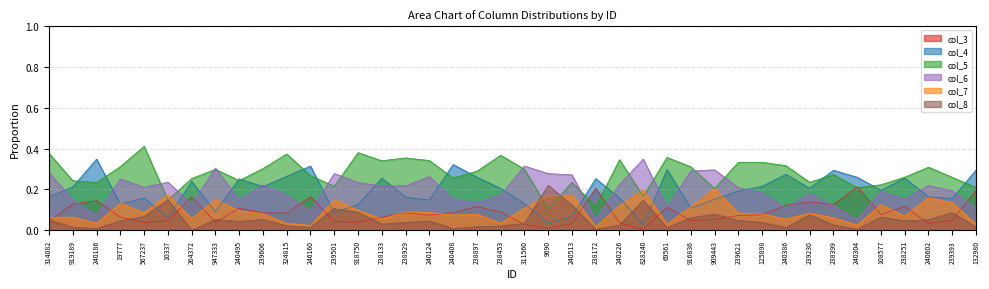

Reading left to right, transcribe all the data shown in this chart.

col_3: 0.0	0.1	0.1	0.1	0.0	0.0	0.2	0.0	0.1	0.1	0.1	0.2	0.0	0.0	0.1	0.1	0.1	0.1	0.1	0.1	0.0	0.0	0.0	0.2	0.0	0.0	0.1	0.0	0.1	0.1	0.1	0.1	0.1	0.1	0.2	0.1	0.1	0.0	0.0	0.2
col_4: 0.2	0.2	0.3	0.1	0.2	0.1	0.2	0.1	0.3	0.2	0.3	0.3	0.1	0.1	0.3	0.2	0.1	0.3	0.3	0.2	0.1	0.0	0.1	0.3	0.2	0.0	0.3	0.1	0.2	0.2	0.2	0.3	0.2	0.3	0.3	0.2	0.3	0.2	0.2	0.3
col_5: 0.4	0.2	0.2	0.3	0.4	0.1	0.3	0.3	0.2	0.3	0.4	0.3	0.2	0.4	0.3	0.4	0.3	0.3	0.3	0.4	0.3	0.1	0.2	0.1	0.3	0.2	0.4	0.3	0.2	0.3	0.3	0.3	0.2	0.3	0.2	0.2	0.3	0.3	0.3	0.2
col_6: 0.3	0.1	0.1	0.3	0.2	0.2	0.1	0.3	0.1	0.2	0.2	0.1	0.3	0.2	0.2	0.2	0.3	0.2	0.1	0.2	0.3	0.3	0.3	0.1	0.2	0.3	0.1	0.3	0.3	0.2	0.2	0.1	0.2	0.1	0.1	0.2	0.2	0.2	0.2	0.1
col_7: 0.1	0.1	0.0	0.1	0.1	0.2	0.1	0.1	0.1	0.1	0.0	0.0	0.1	0.1	0.1	0.1	0.1	0.1	0.1	0.0	0.1	0.2	0.2	0.0	0.1	0.2	0.0	0.1	0.2	0.1	0.1	0.1	0.1	0.1	0.0	0.1	0.1	0.2	0.1	0.0
col_8: 0.1	0.0	0.0	0.0	0.1	0.1	0.0	0.1	0.0	0.1	0.0	0.0	0.1	0.1	0.0	0.0	0.0	0.0	0.0	0.0	0.0	0.2	0.1	0.0	0.0	0.1	0.0	0.1	0.1	0.0	0.0	0.0	0.1	0.0	0.0	0.1	0.0	0.1	0.1	0.0